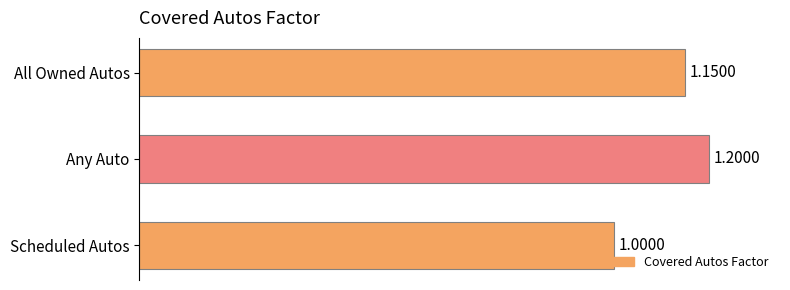

Where is the data nearest to the value 1?

Scheduled Autos